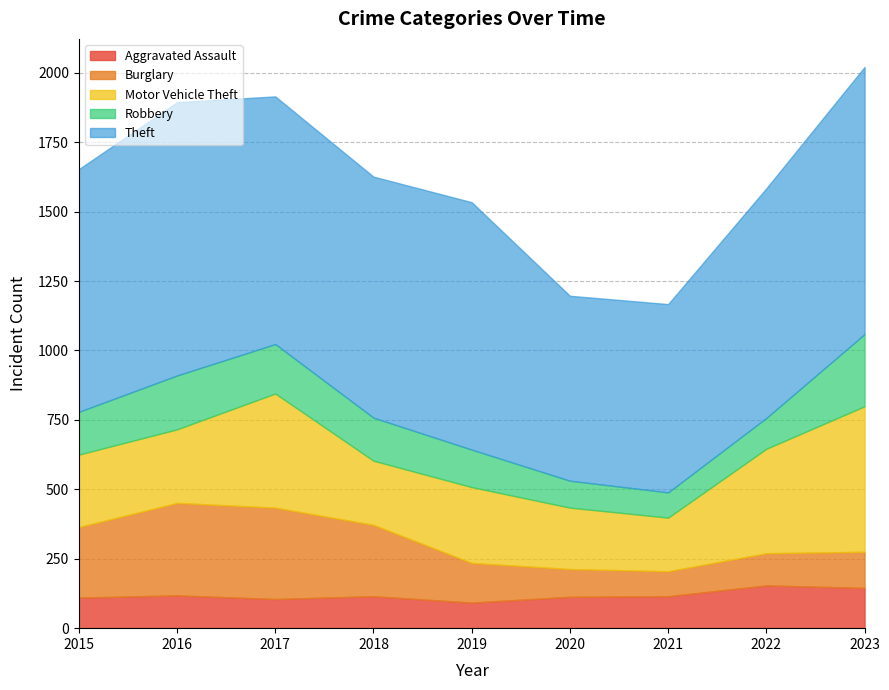

Is it true that Aggravated Assault equals 57 at 2015?

False